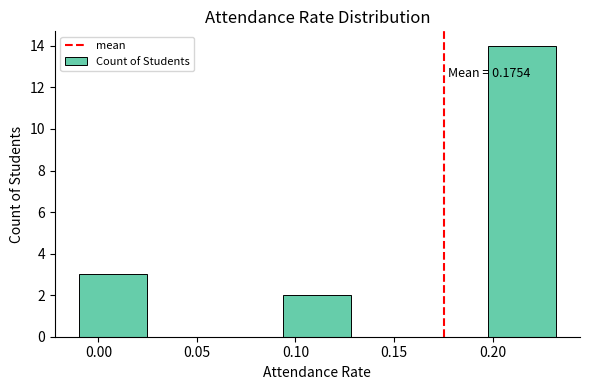

Over which range of the x-axis is the bar tallest?

0.200 to 0.230